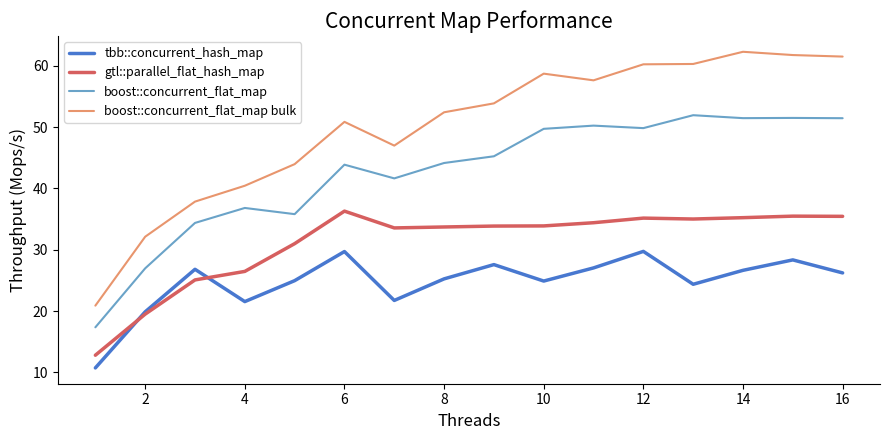

True or false: gtl::parallel_flat_hash_map and boost::concurrent_flat_map cross at least once.

False